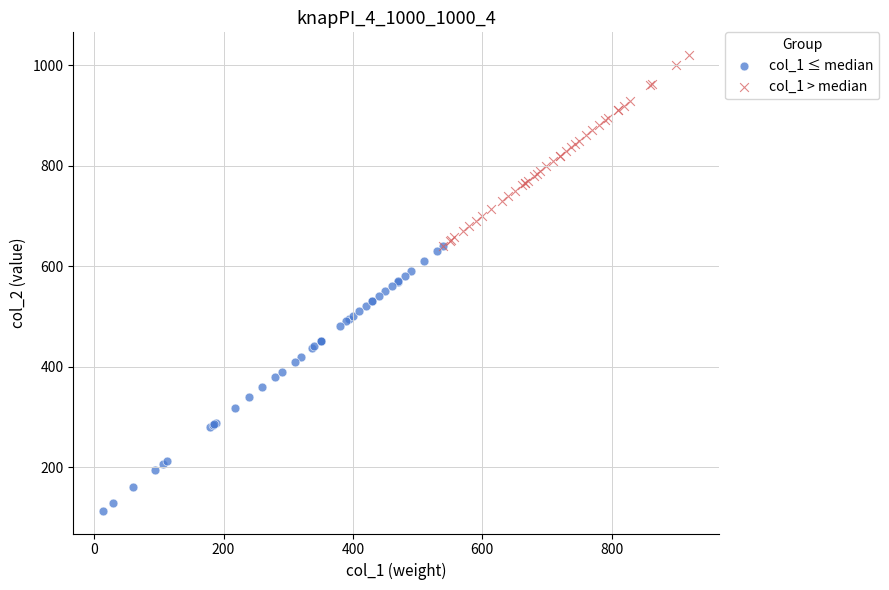

Which series reaches the maximum Y coordinate?

col_1 > median